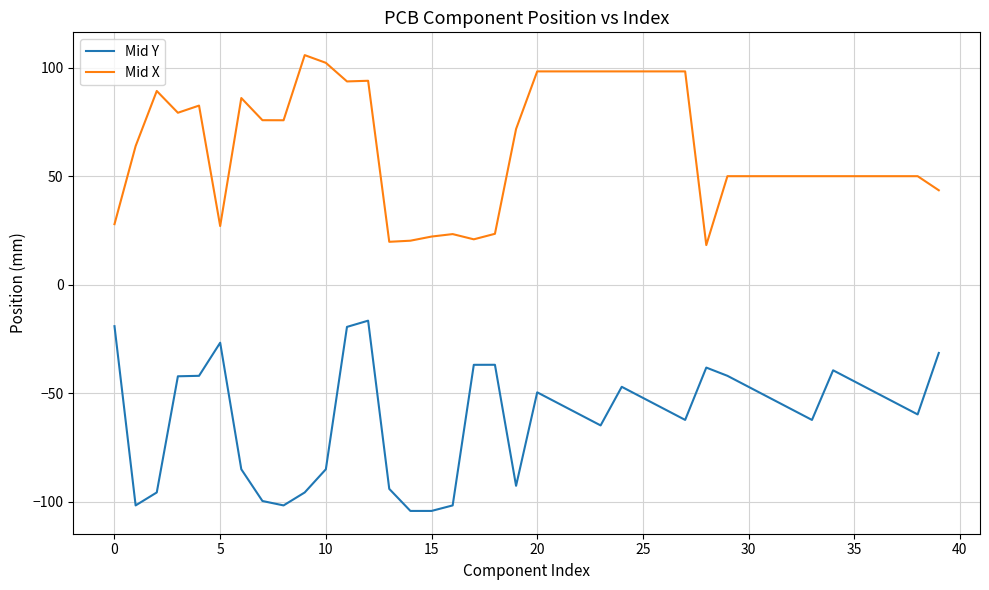

Which series has the largest total across all categories?

Mid X